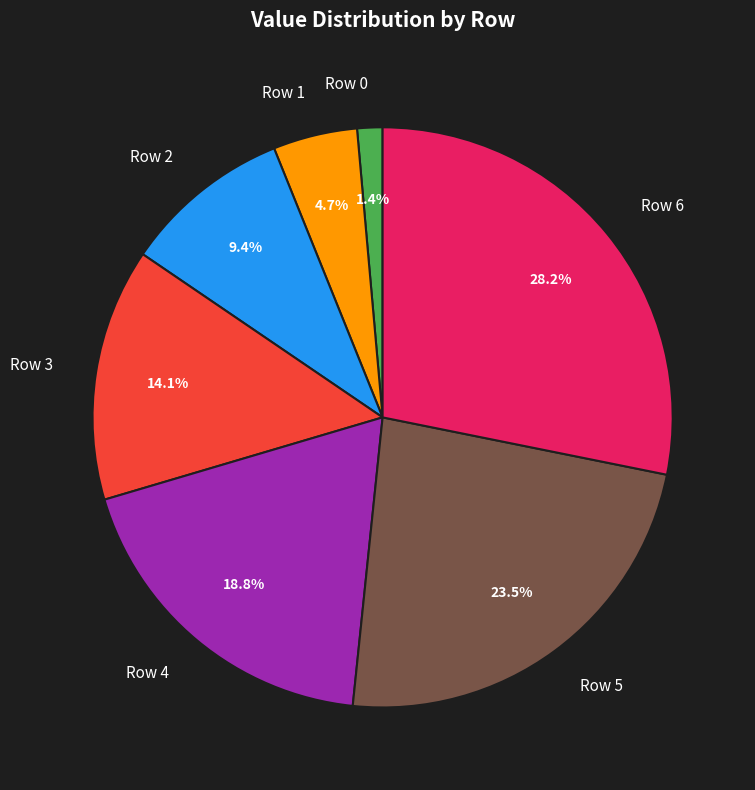

Does any single category account for the majority?

No